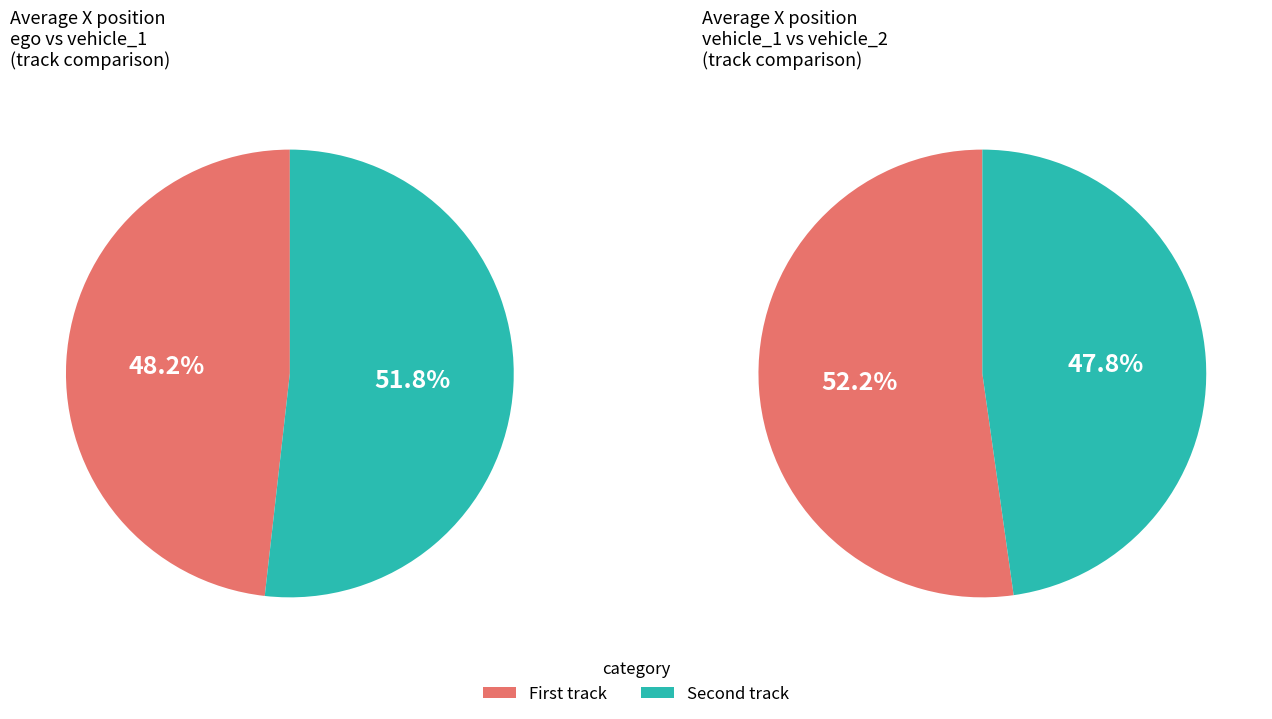

Does vehicle_2 account for over 50% of the chart?

No